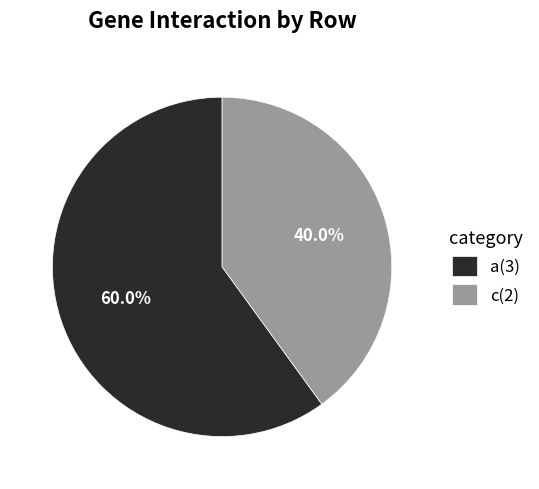

Approximately how many times larger is the value at c(2) compared to a(3)?

0.7